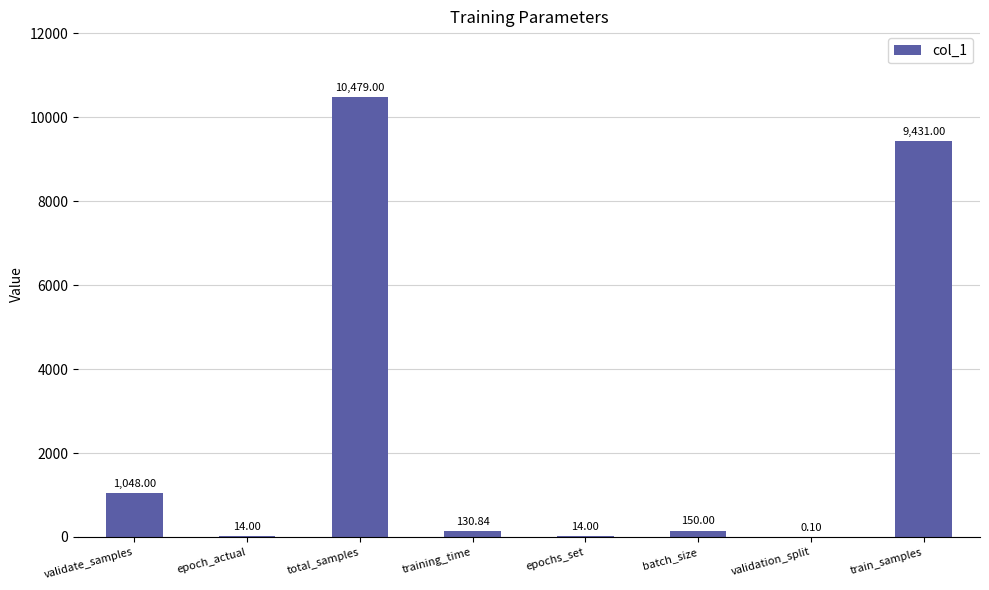

At which category does the chart reach its peak across all series?

total_samples